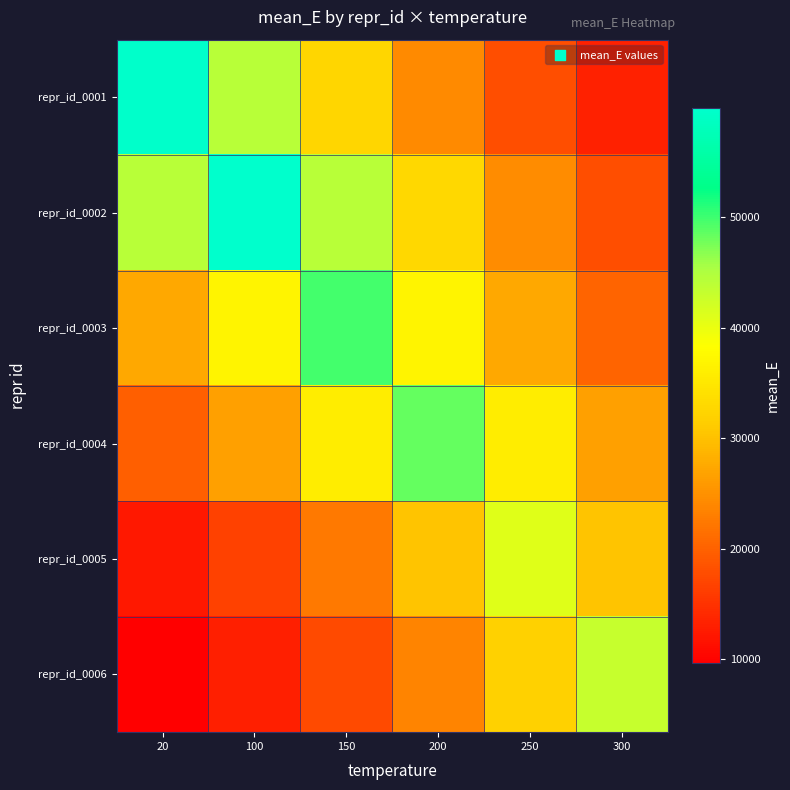

Which series has the largest total across all categories?

repr_id_0002